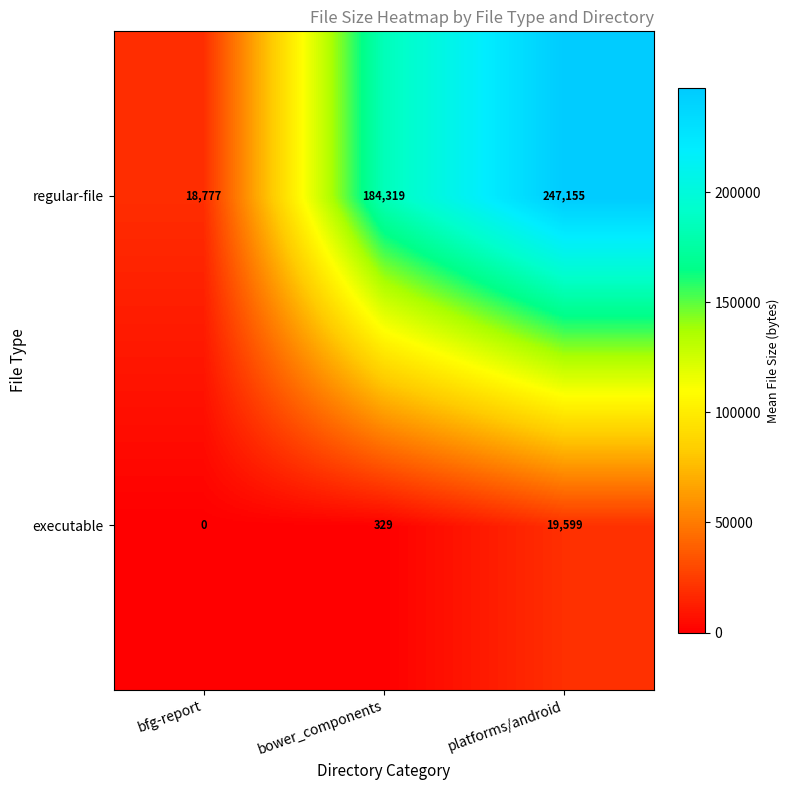

What is the difference between the maximum and minimum values in the executable series?

19599